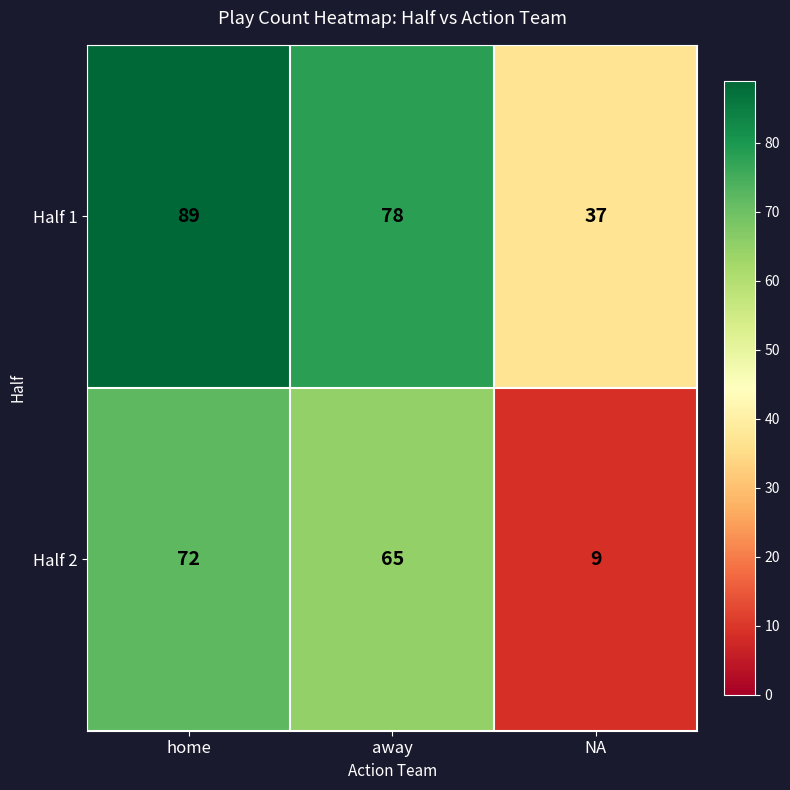

Between away and NA, which series saw the biggest shift?

Half 2